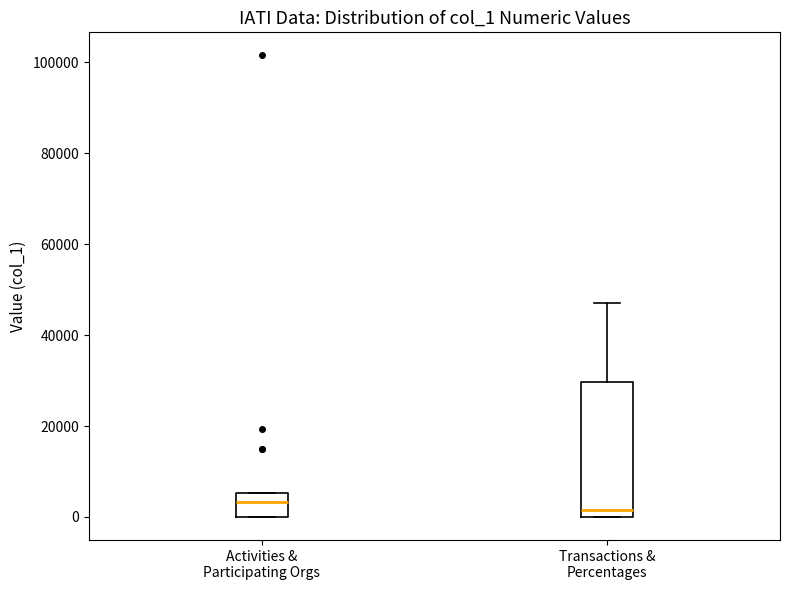

Where is the lower edge of the box for Transactions & Percentages on the y-axis? The values are not printed on the chart, so give them approximately, as read against the axis.

0